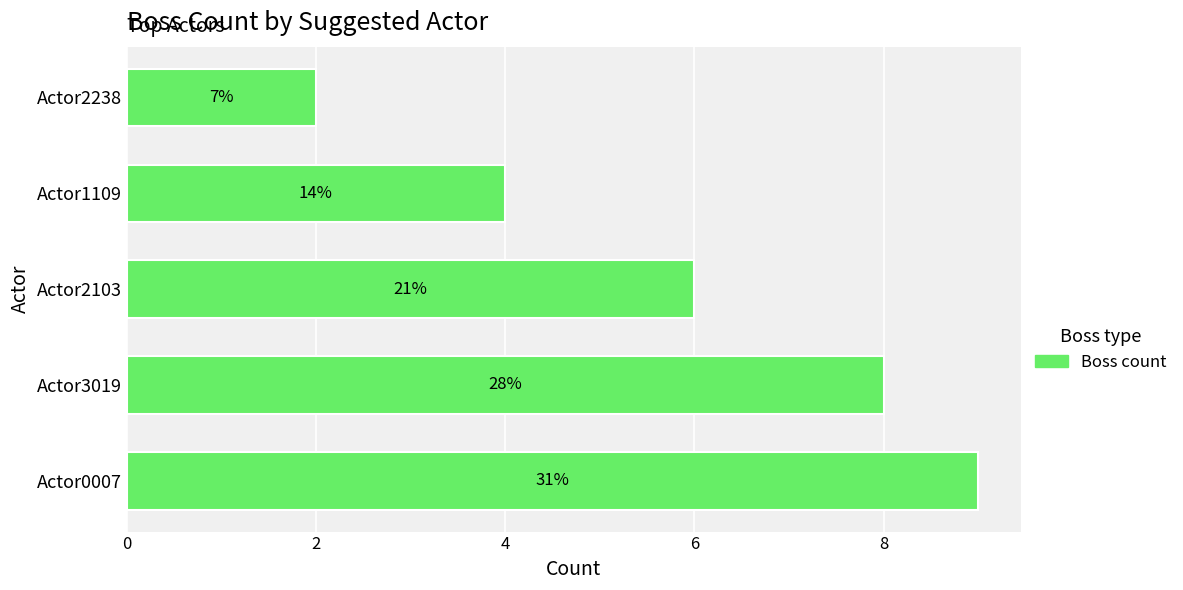

What is the average value?

6